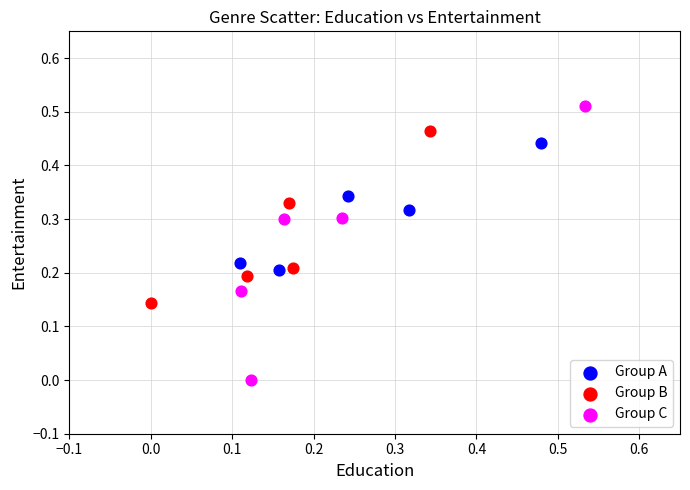

What are all the series names shown in the legend?

Group A, Group B, Group C